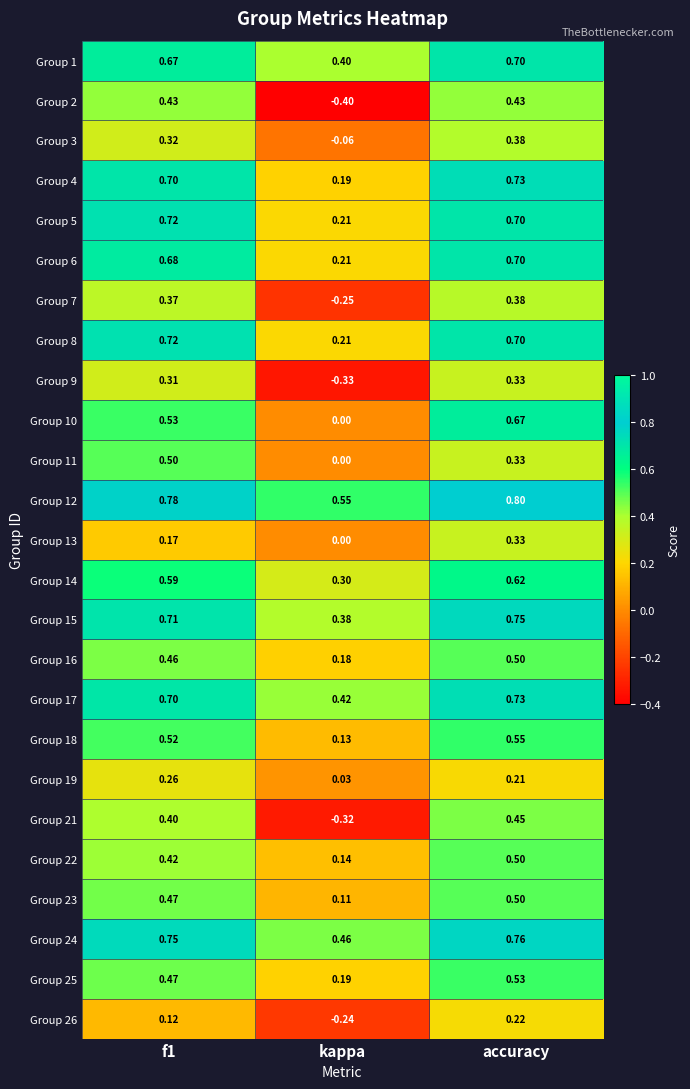

At which category is the sum across all series the highest?

accuracy